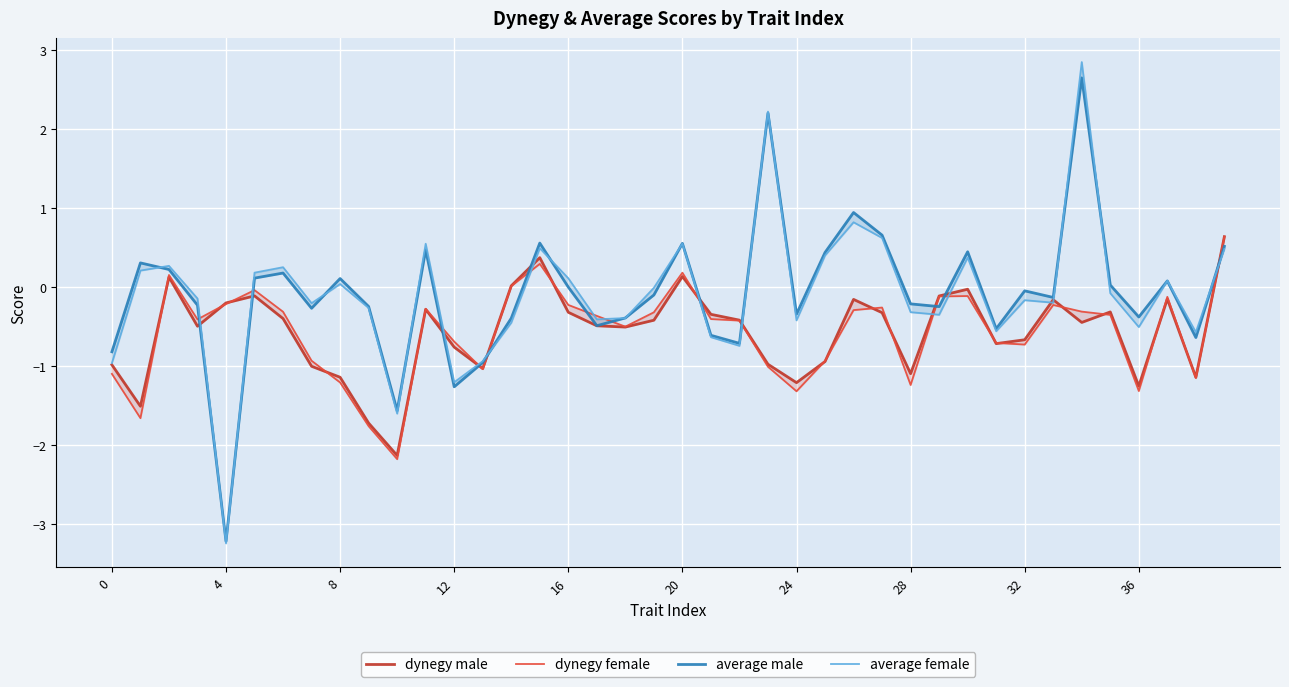

Is it true that dynegy male equals 0.0 at 14?

False